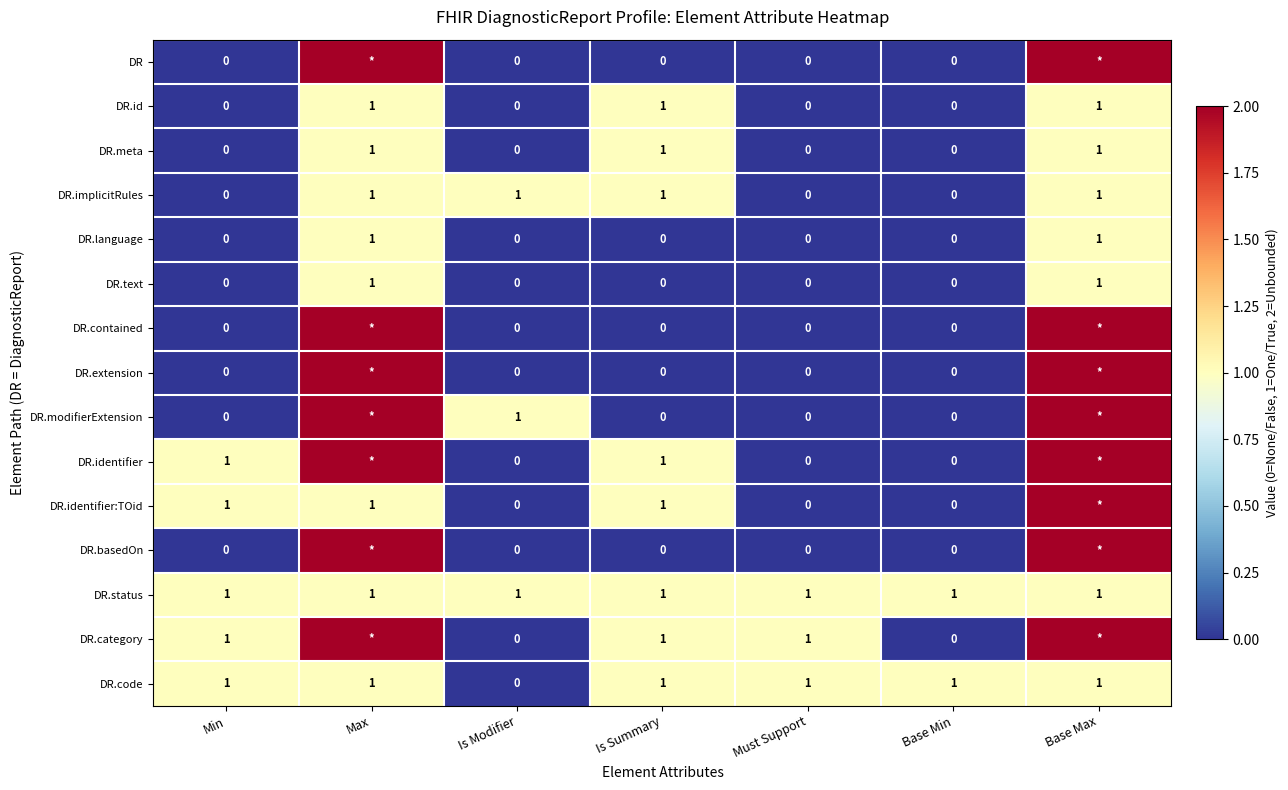

At how many categories does at least one series exceed 0?

7